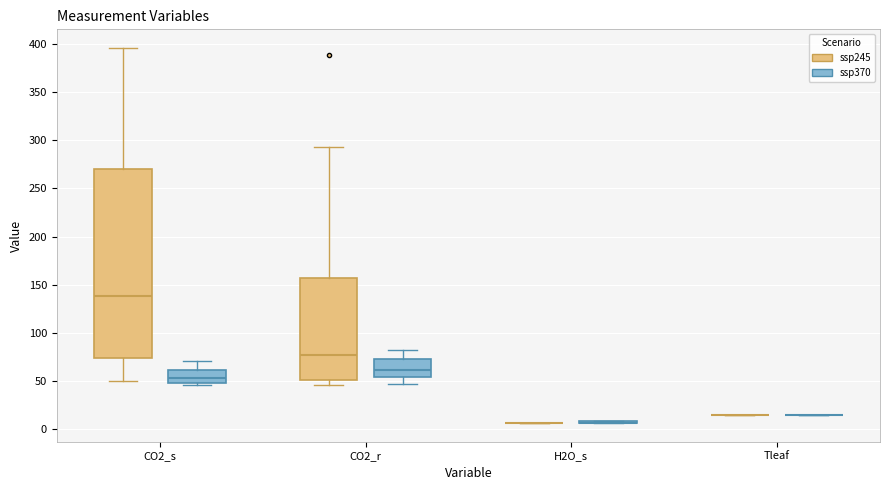

Reading left to right, read every box against the y-axis: the position of its median line, the range the box covers, and the ends of its whiskers. The values are not printed on the chart, so give them approximately, as read against the axis.

CO2_s (ssp245): median 140, box 75 to 270, whiskers 50 to 395
CO2_s (ssp370): median 55, box 45 to 60, whiskers 45 to 70
CO2_r (ssp245): median 75, box 50 to 155, whiskers 45 to 295
CO2_r (ssp370): median 60, box 55 to 75, whiskers 45 to 85
H2O_s (ssp245): box collapsed to a line at 5, whiskers 5 to 5
H2O_s (ssp370): box collapsed to a line at 5, whiskers 5 to 10
Tleaf (ssp245): box collapsed to a line at 15, whiskers 15 to 15
Tleaf (ssp370): box collapsed to a line at 15, whiskers 15 to 15